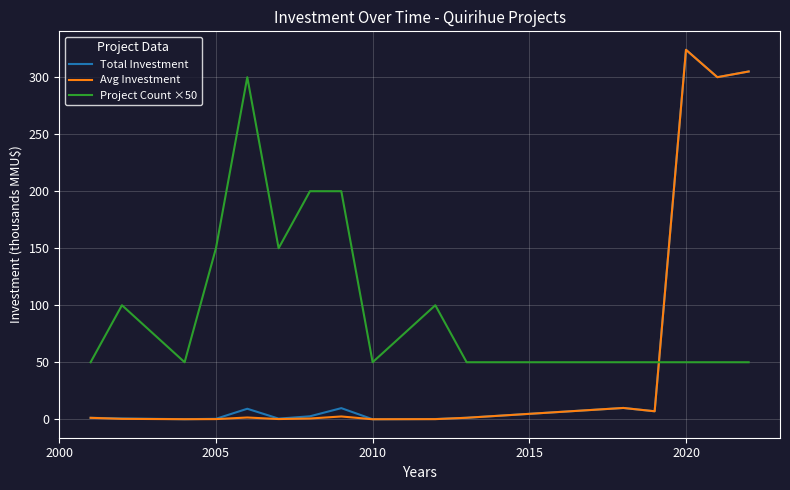

Which series has the largest total across all categories?

Project Count ×50